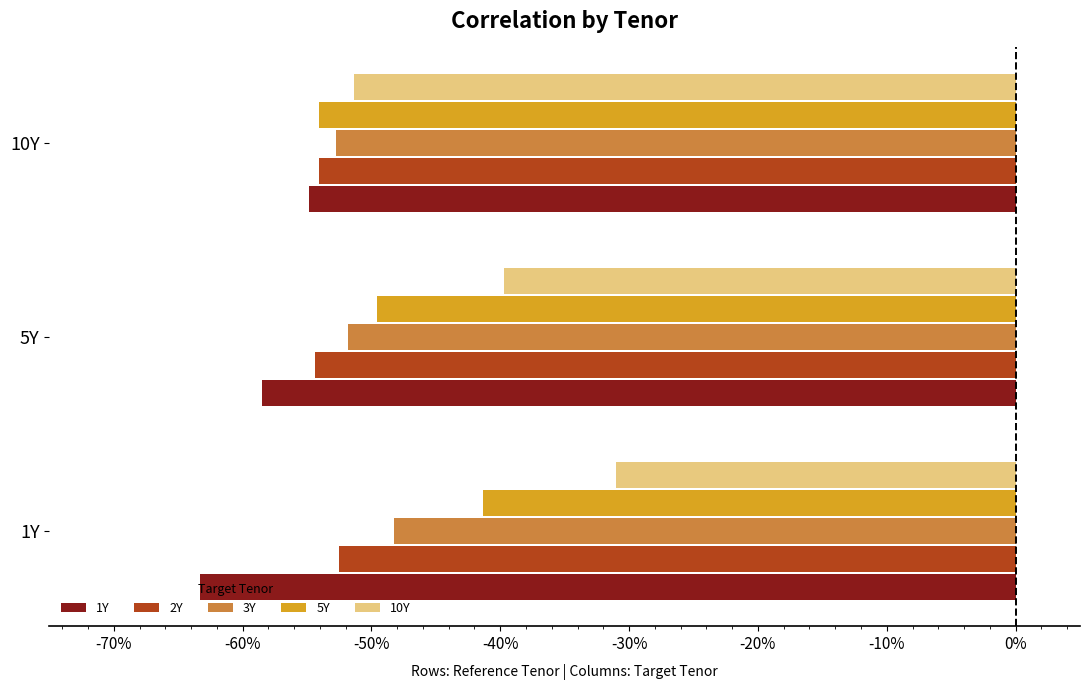

What are all the series names shown in the legend?

1Y, 2Y, 3Y, 5Y, 10Y